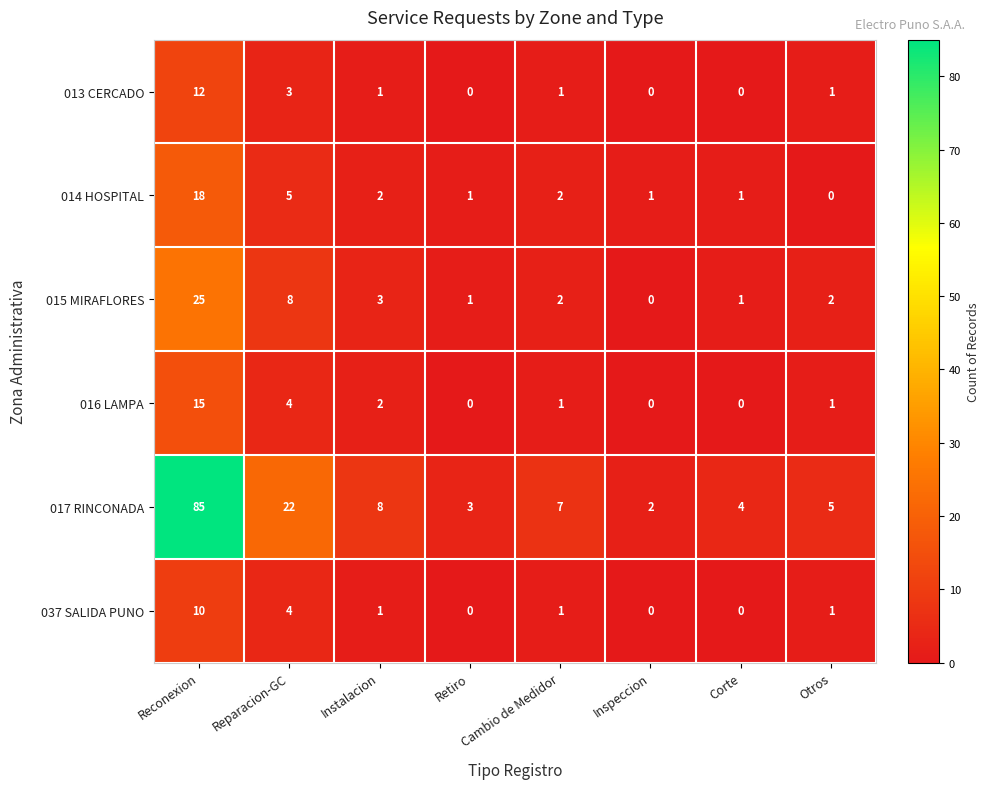

Which category has the lowest value in the 014 HOSPITAL series?

Otros